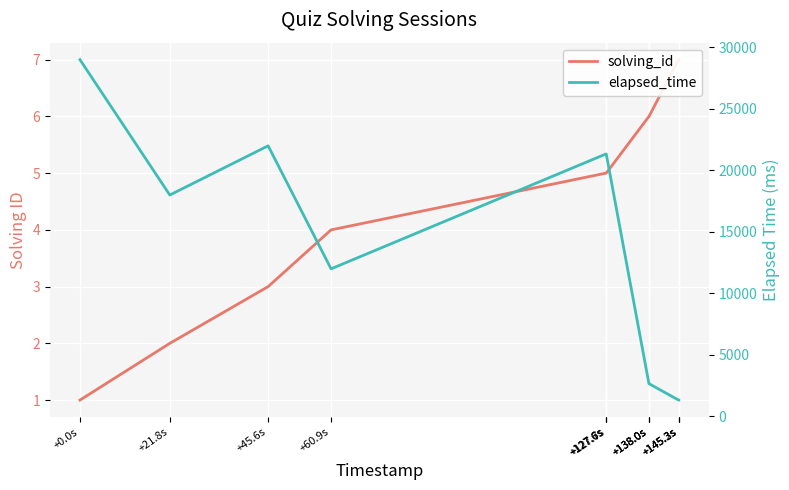

Which has a higher value, +138.0s or +45.6s?

+138.0s